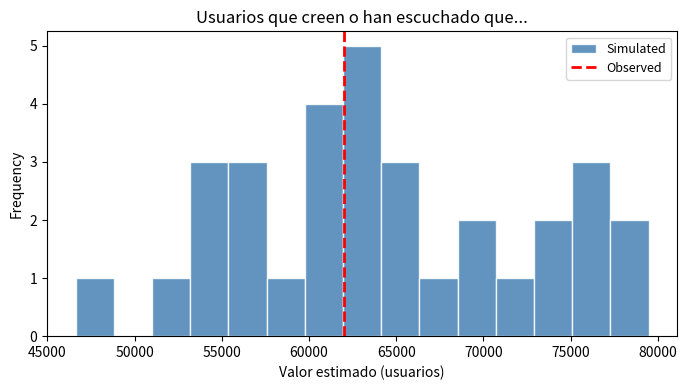

Reading left to right, transcribe this chart: for each bar, give the range it covers on the x-axis and its height. Neither the bar edges nor the heights are printed on the chart, so give them approximately, as read against the axes.

46500 to 49000: 1
49000 to 51000: 0
51000 to 53000: 1
53000 to 55500: 3
55500 to 57500: 3
57500 to 60000: 1
60000 to 62000: 4
62000 to 64000: 5
64000 to 66500: 3
66500 to 68500: 1
68500 to 70500: 2
70500 to 73000: 1
73000 to 75000: 2
75000 to 77500: 3
77500 to 79500: 2